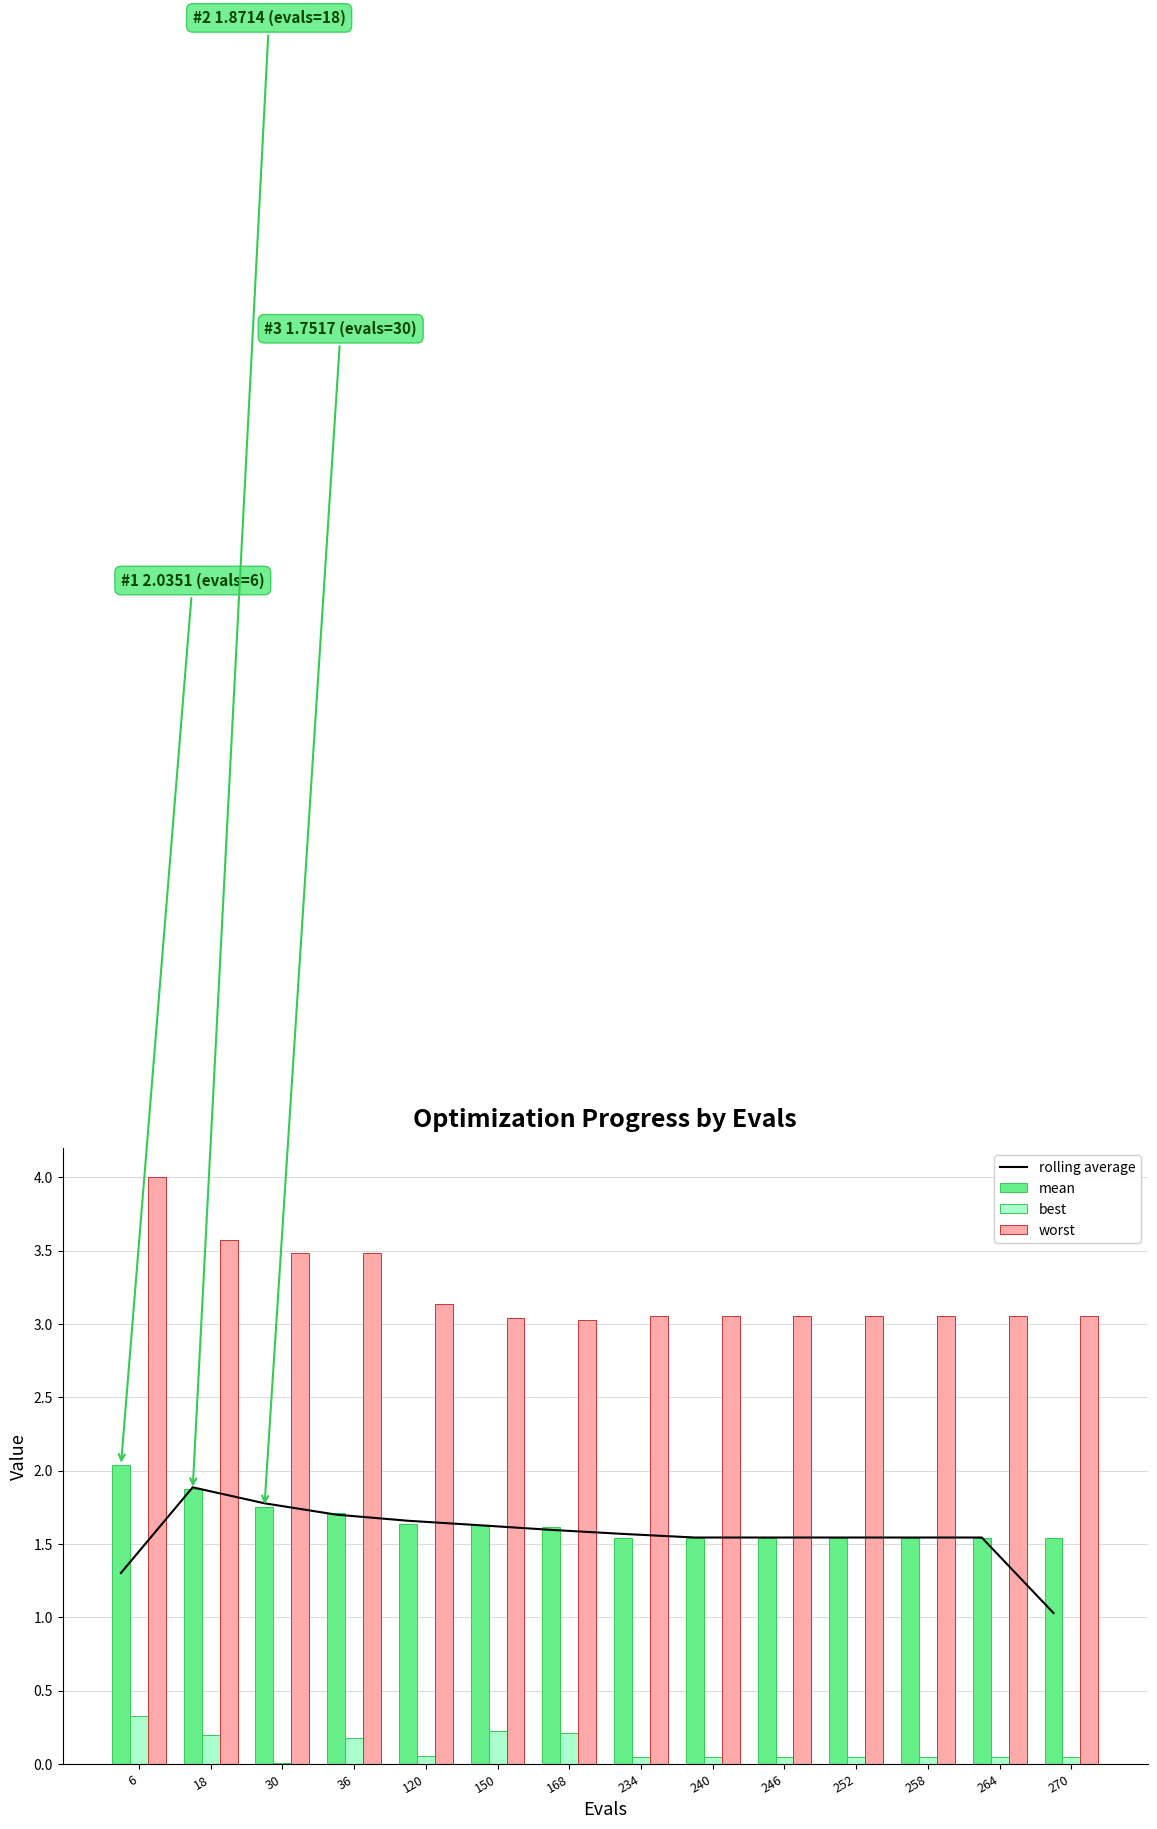

At how many categories does at least one series exceed 2?

14